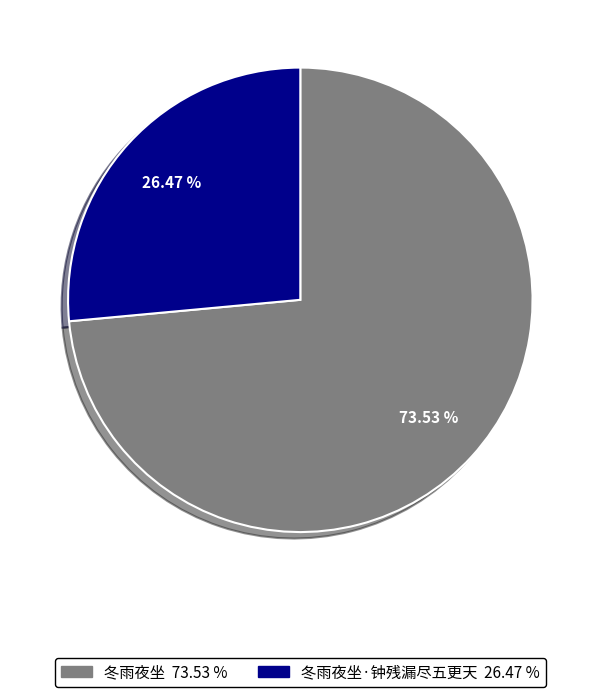

Is there a majority slice in this chart?

Yes